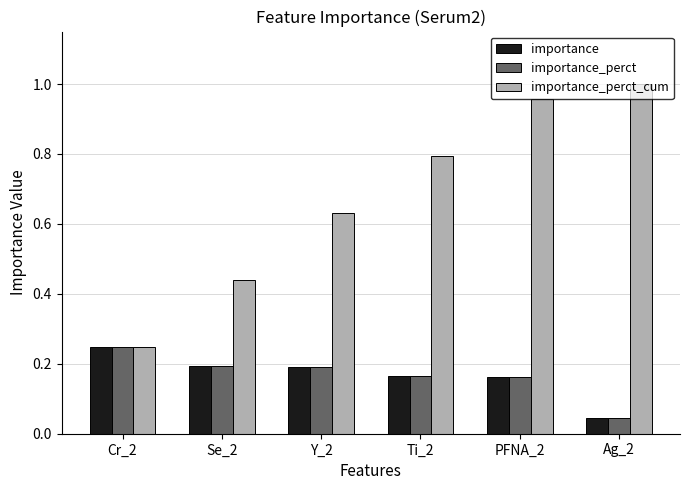

Is the value of importance_perct_cum at Ti_2 greater than the value of importance at PFNA_2?

Yes